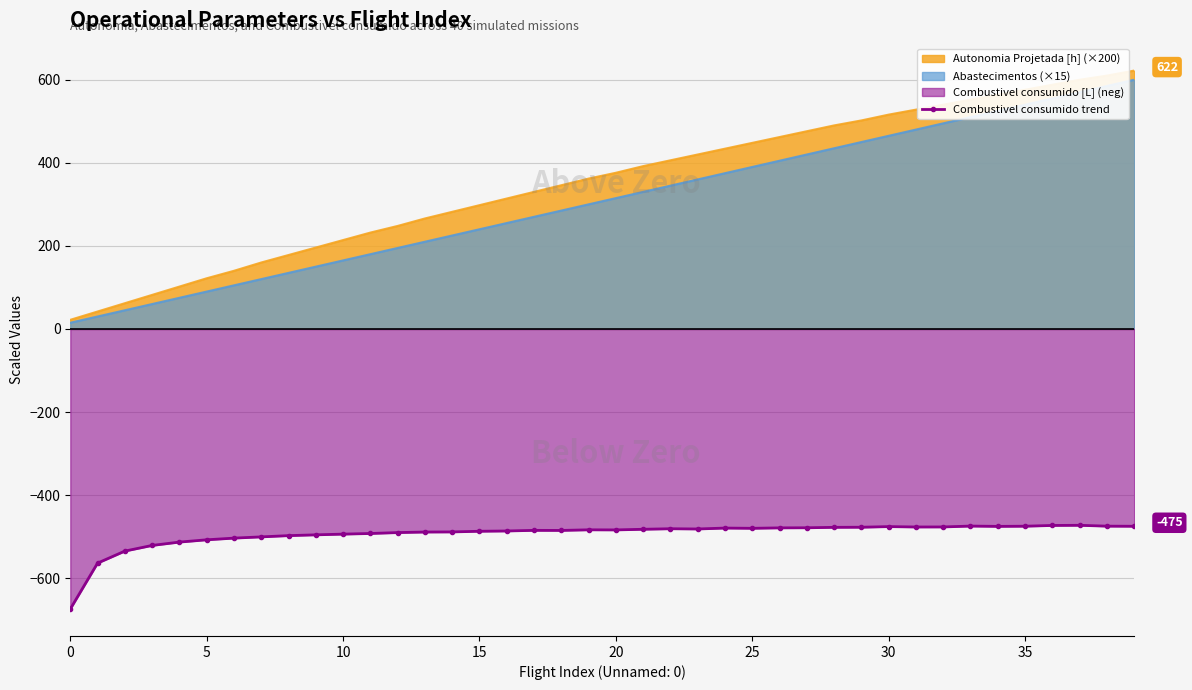

Which series has the largest range (max minus min)?

Autonomia Projetada [h] (×200)